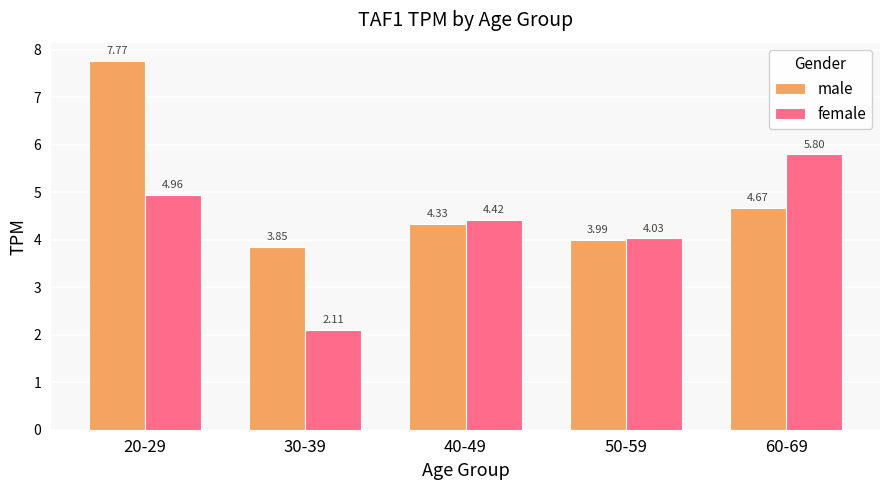

What is the difference between the male values at 40-49 and 20-29?

3.4